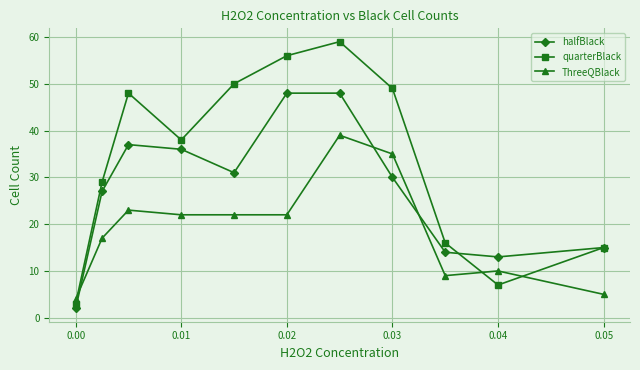

List the series in order of their overall mean, lowest first.

ThreeQBlack, halfBlack, quarterBlack